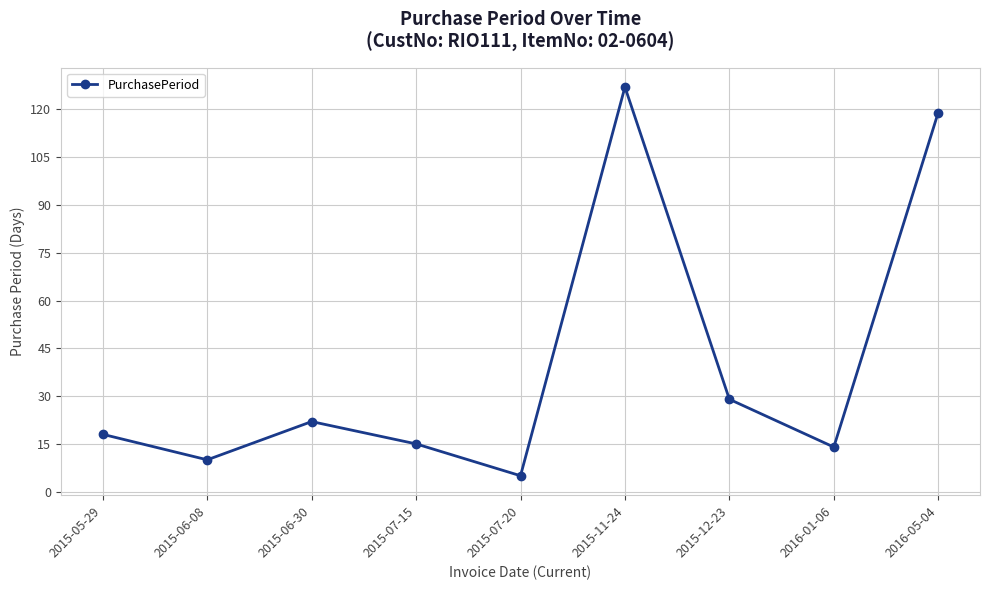

Reading left to right, transcribe all the data shown in this chart.

2015-05-29=18	2015-06-08=10	2015-06-30=22	2015-07-15=15	2015-07-20=5	2015-11-24=127	2015-12-23=29	2016-01-06=14	2016-05-04=119